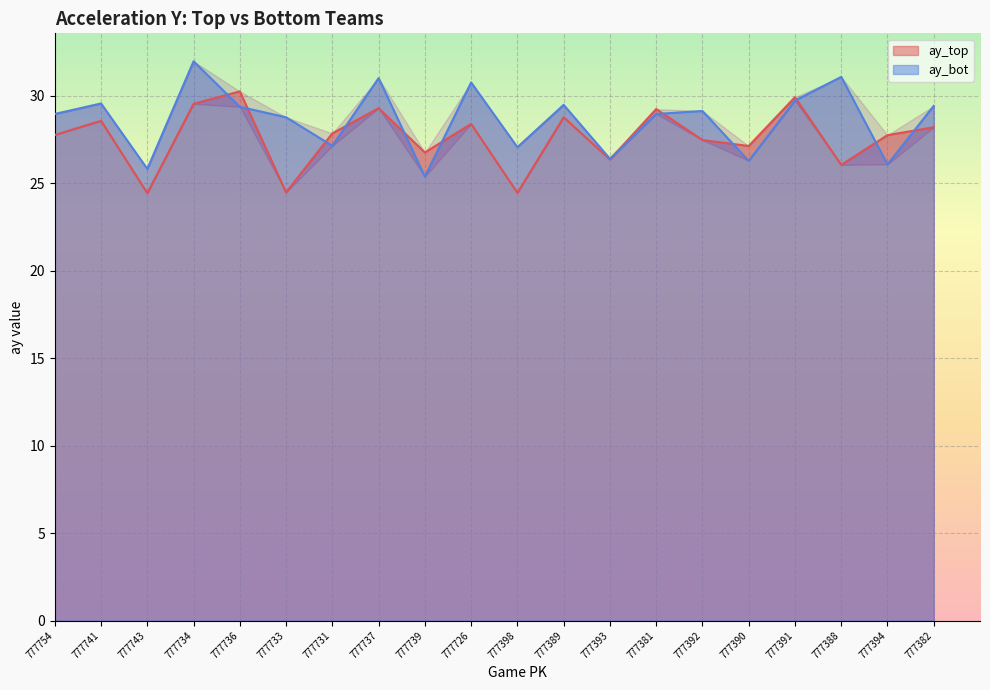

How many distinct data groups are displayed?

2